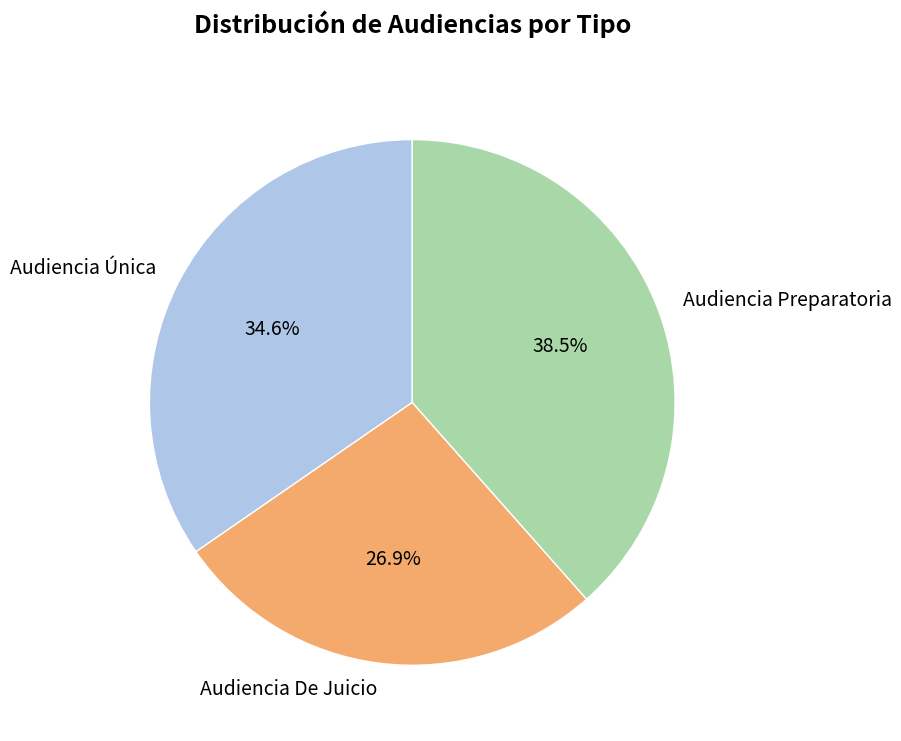

How many slices are in this pie chart?

3